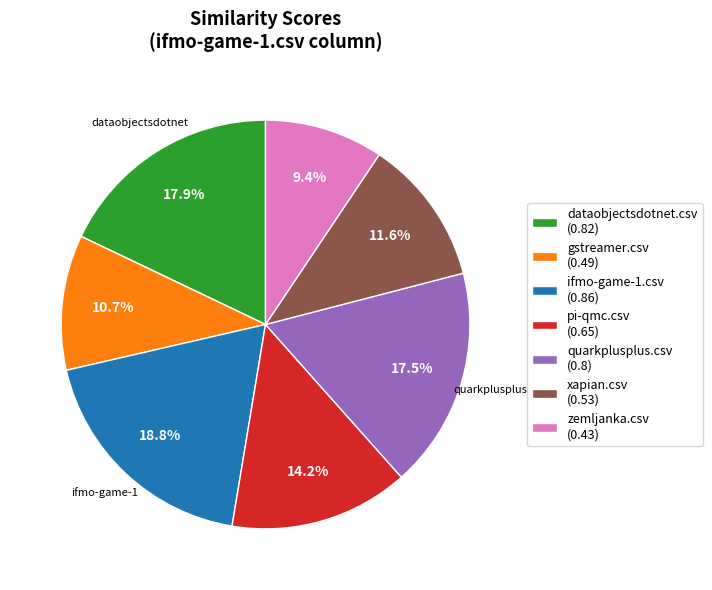

Which has a higher value, dataobjectsdotnet.csv or zemljanka.csv?

dataobjectsdotnet.csv